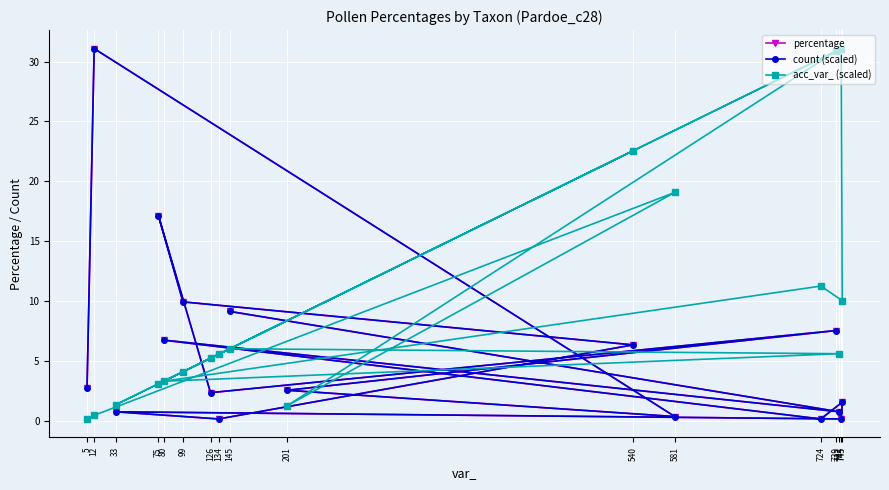

How many series are shown in this chart?

3